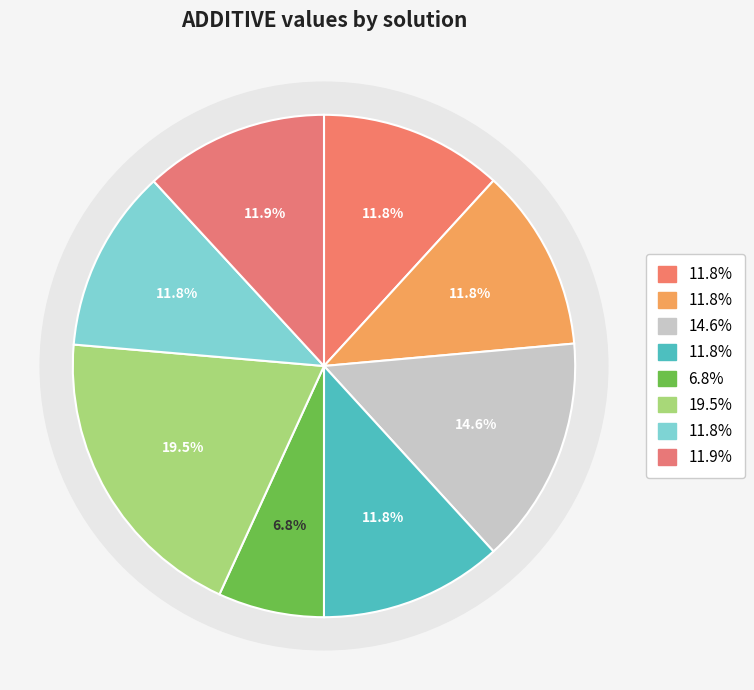

Does soluzione9 represent more than half of the total?

No